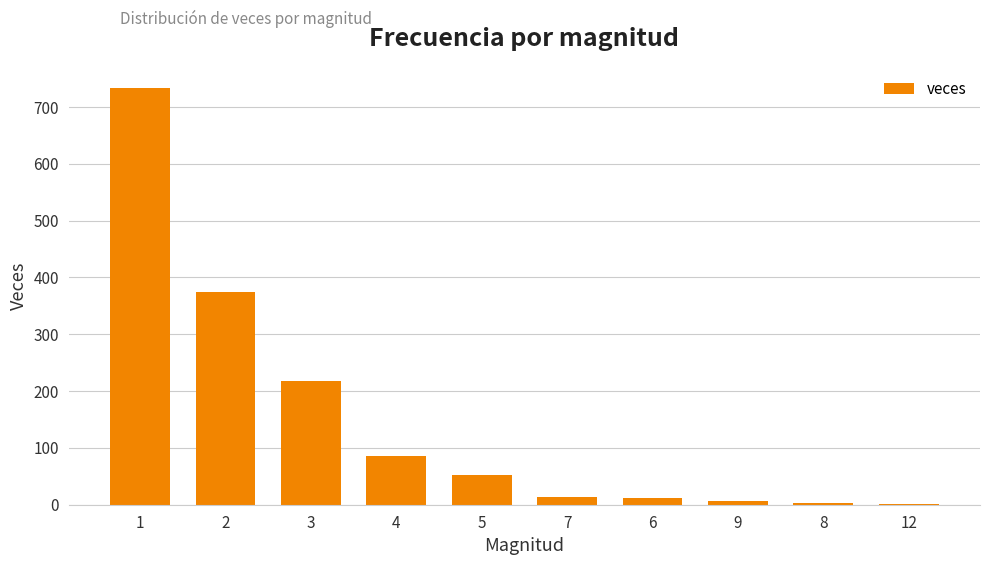

What is the change in value from 3 to 5?

-166